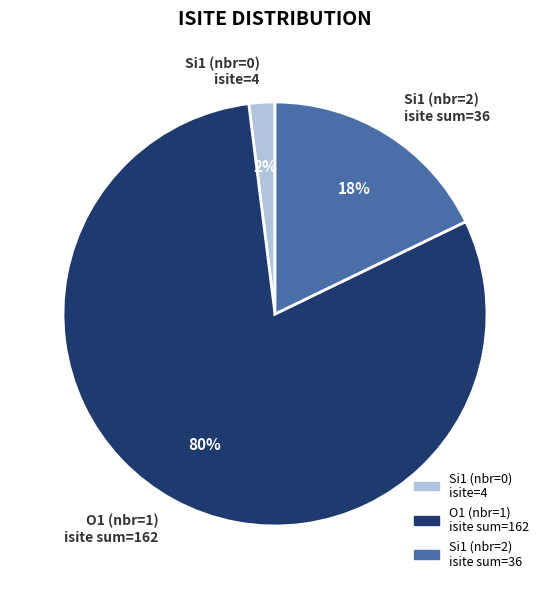

Is the sum of Si1 (nbr=0) isite=4 and Si1 (nbr=2) isite sum=36 greater than half?

No